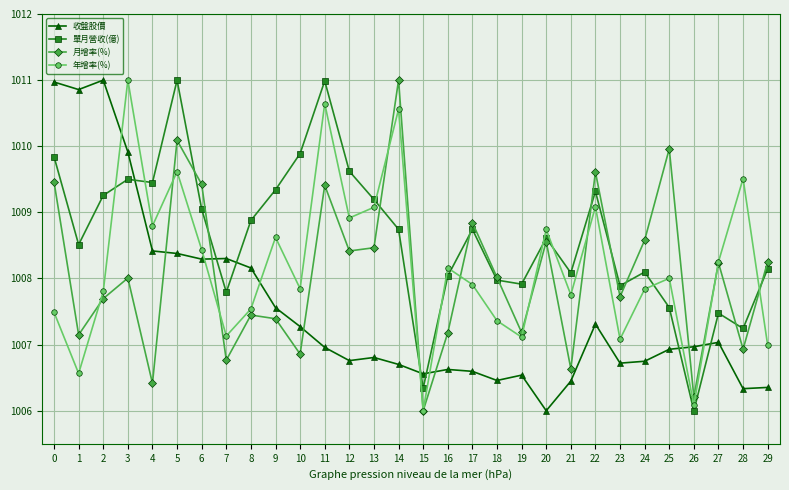

What is the maximum value for 收盤股價?

1011.0